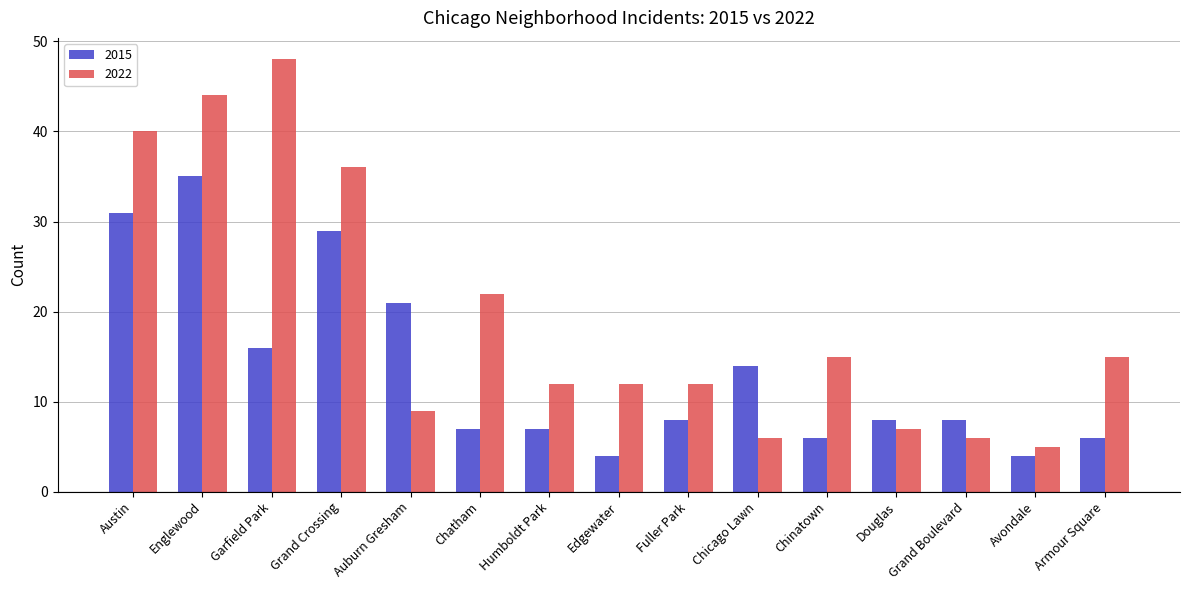

What is the label of the 15th bar from the right?

Austin